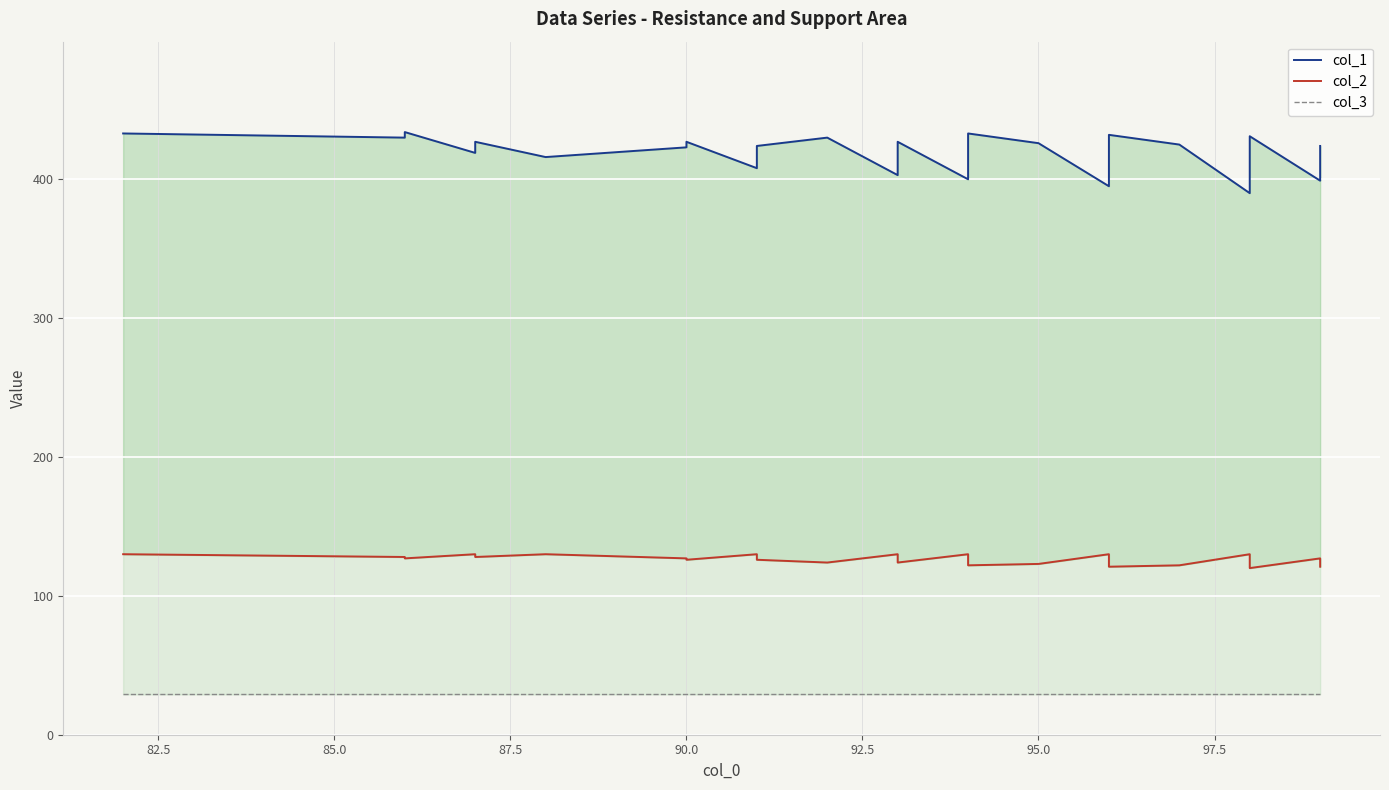

What are all the series names shown in the legend?

col_1, col_2, col_3